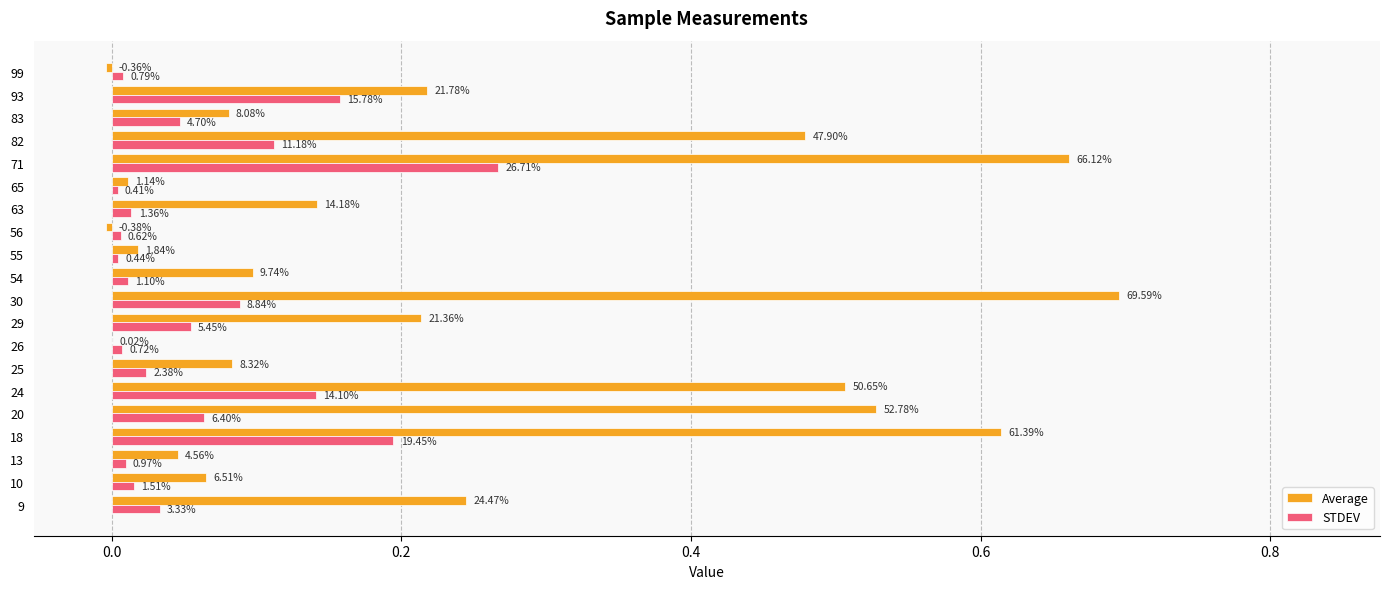

What are all the series names shown in the legend?

Average, STDEV